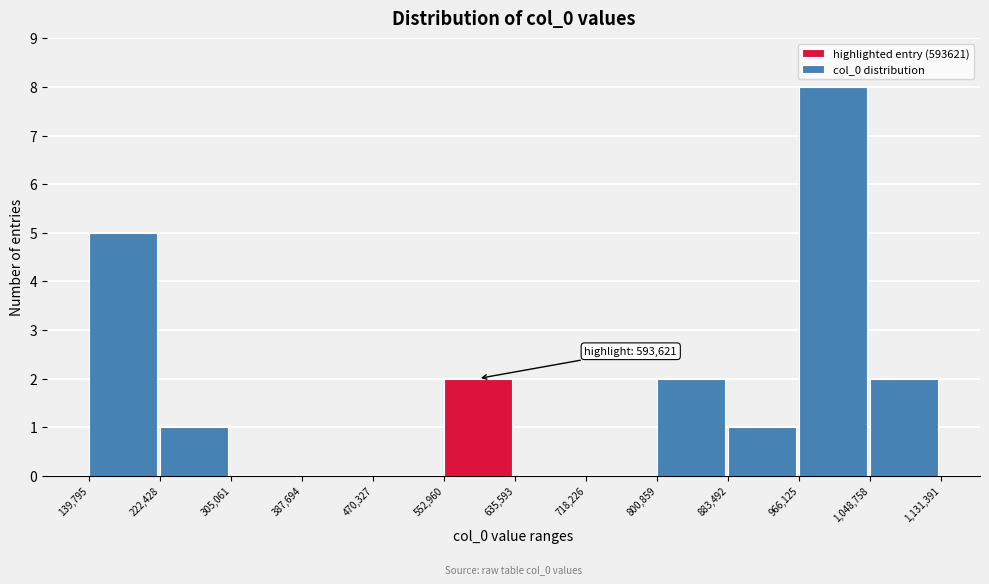

Over which range of the x-axis is the bar tallest?

966,125 to 1,048,758